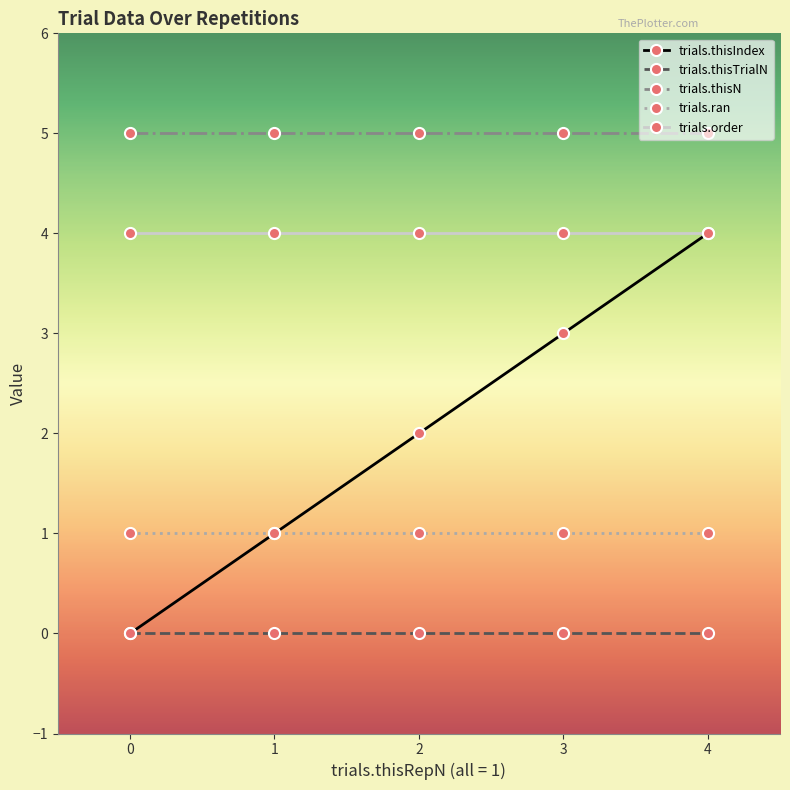

The value of trials.order at 3 is 4. True or false?

True